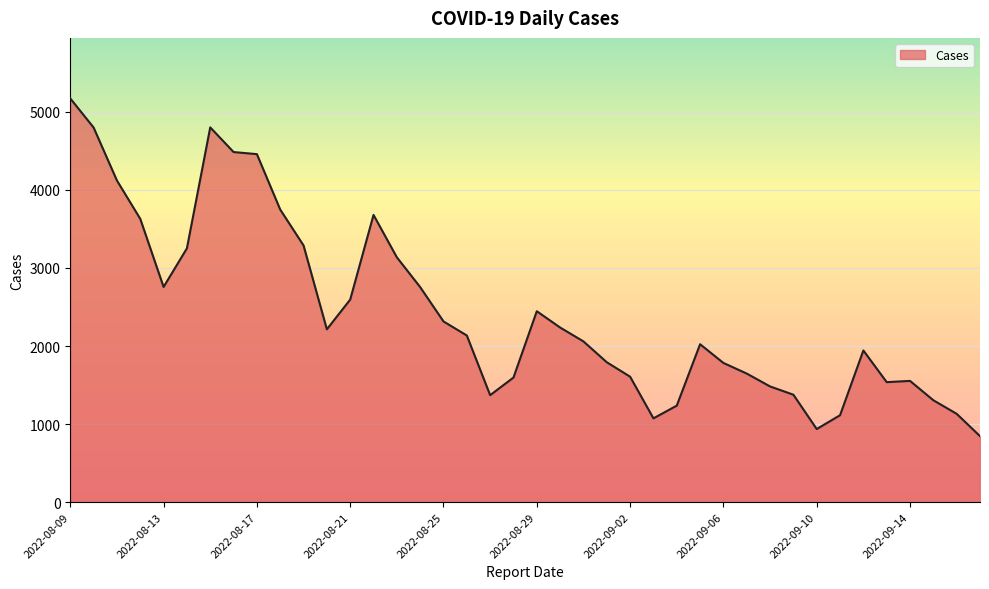

What is the smallest value displayed?

845